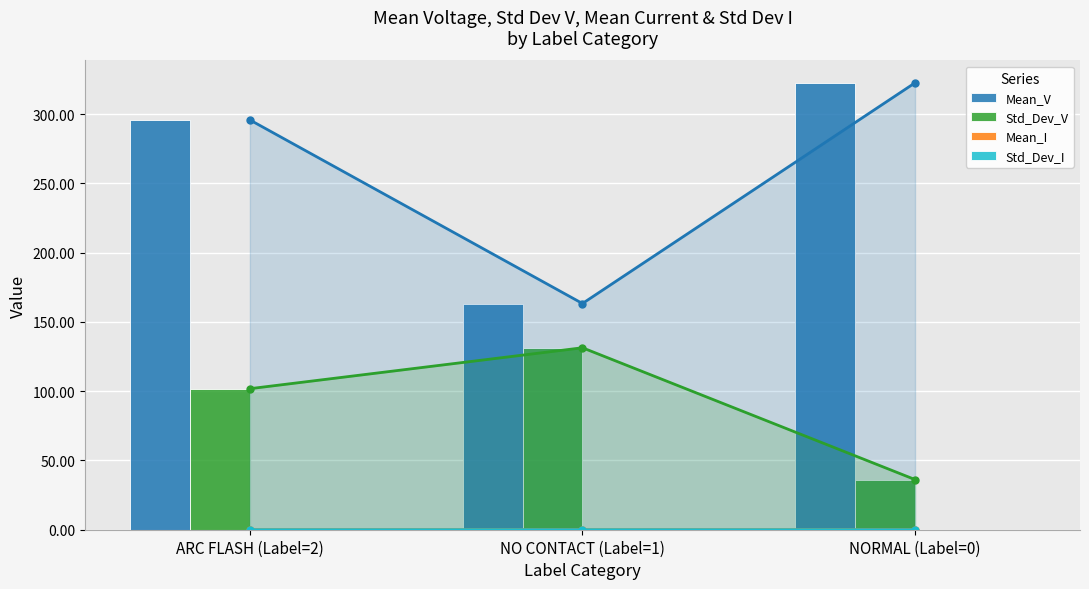

How many bars are there in each group?

4